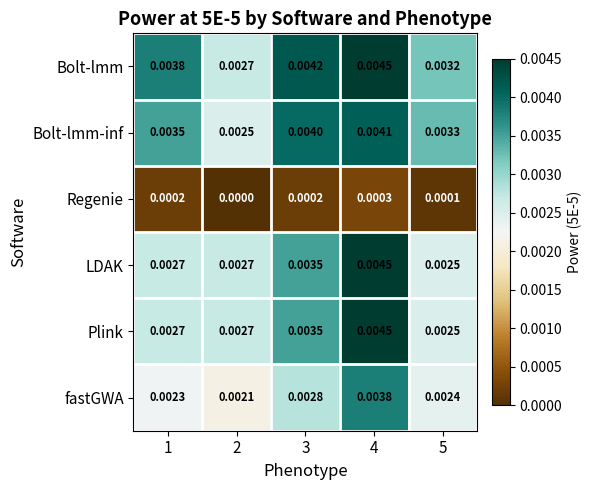

Which series has the largest total across all categories?

Bolt-lmm